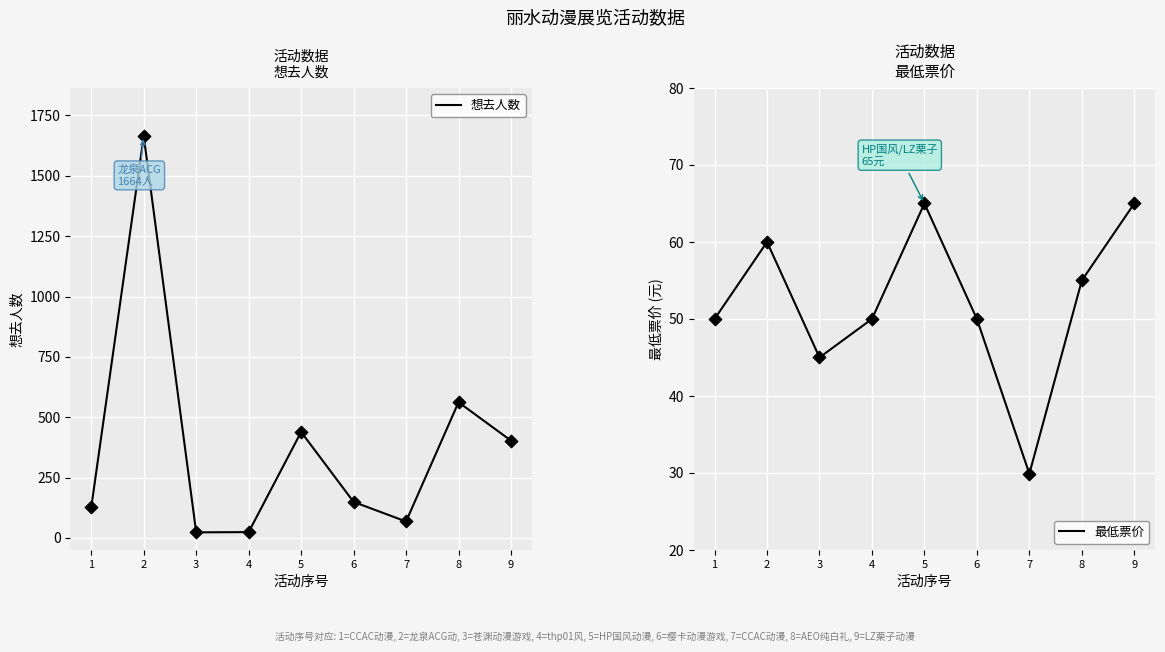

Which series reaches the minimum Y coordinate?

想去人数